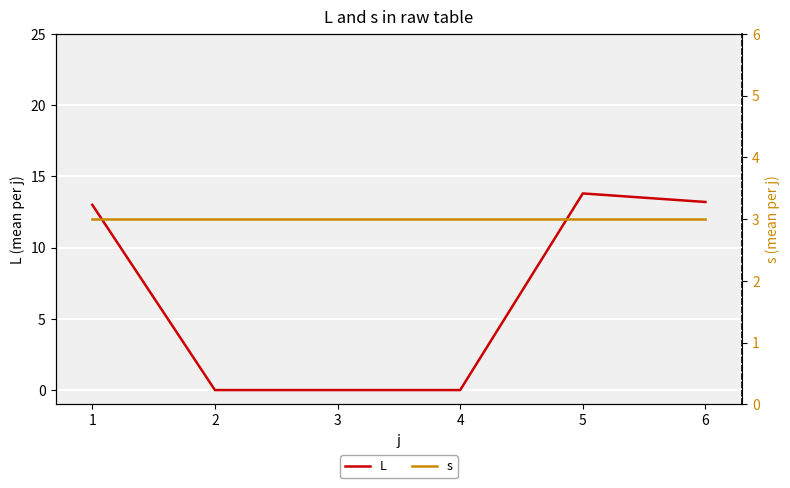

The value of s at 5 is 3.0. True or false?

True